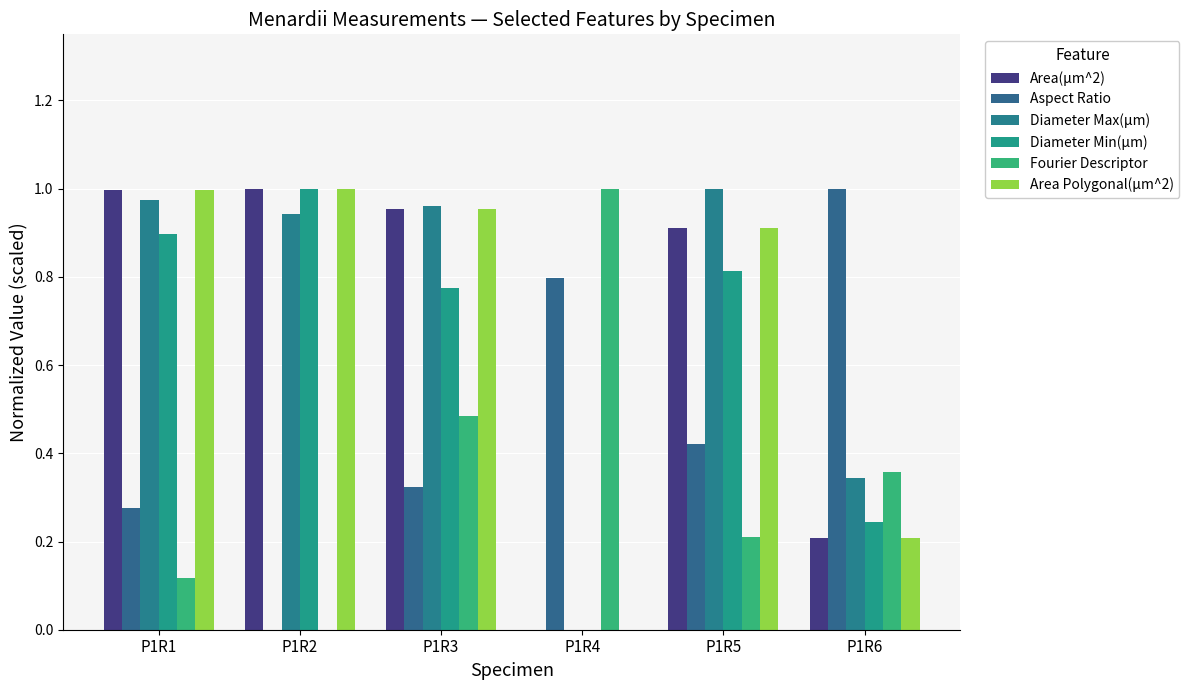

Which series changed the most between P1R1 and P1R2?

Aspect Ratio